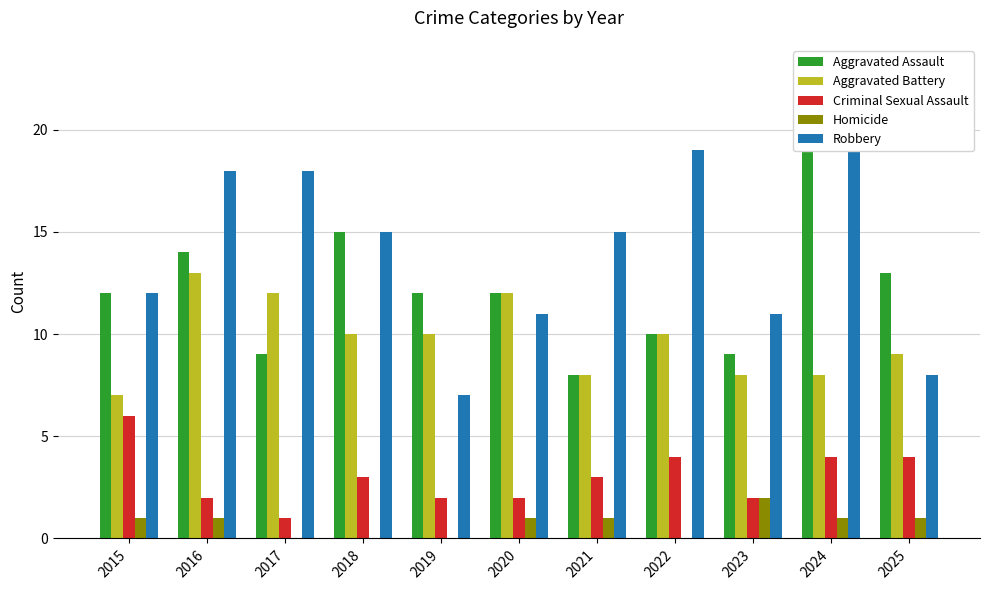

At how many categories does at least one series exceed 3?

11